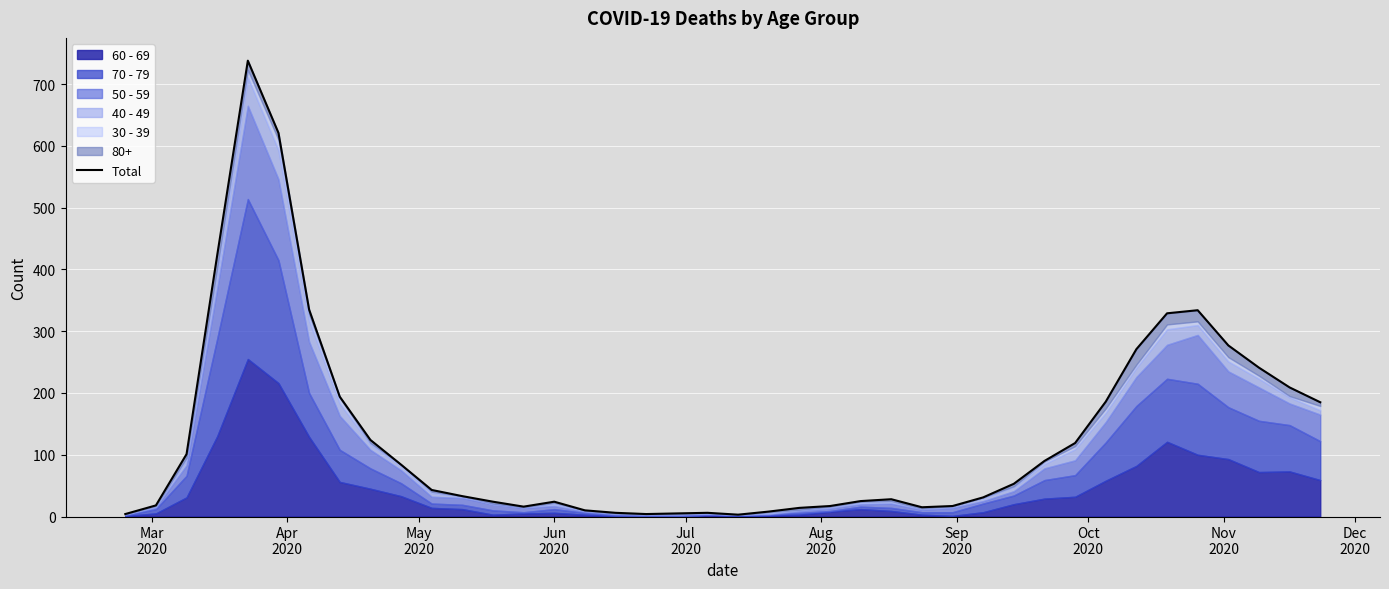

How many lines are shown in the chart?

1